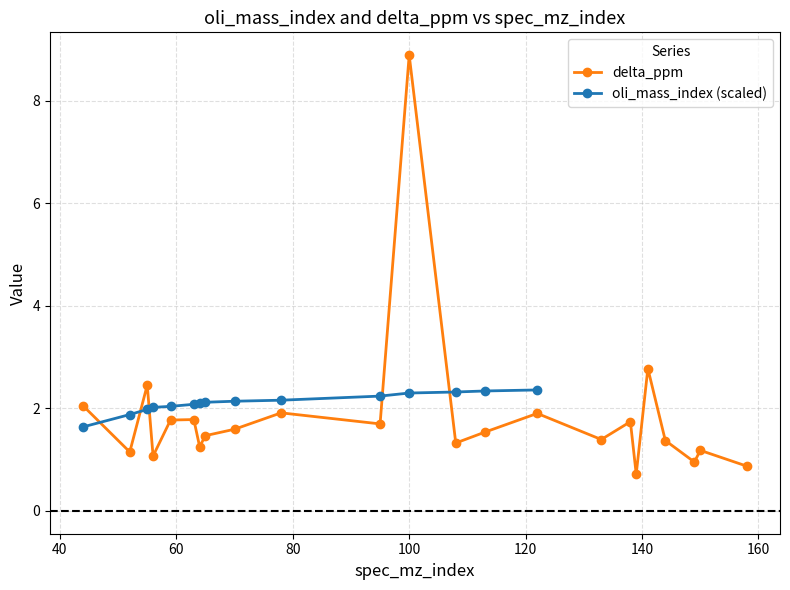

Is it true that the value at 64 is 1.3?

True